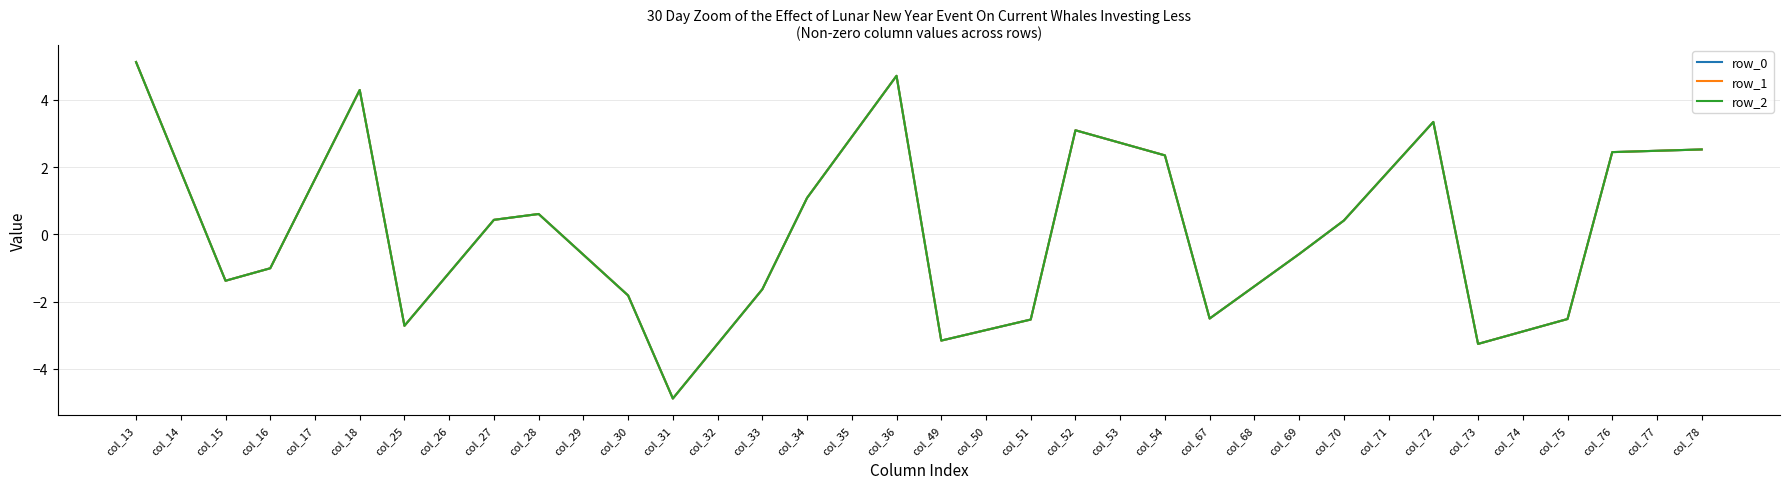

Does the chart have visible grid lines?

Yes